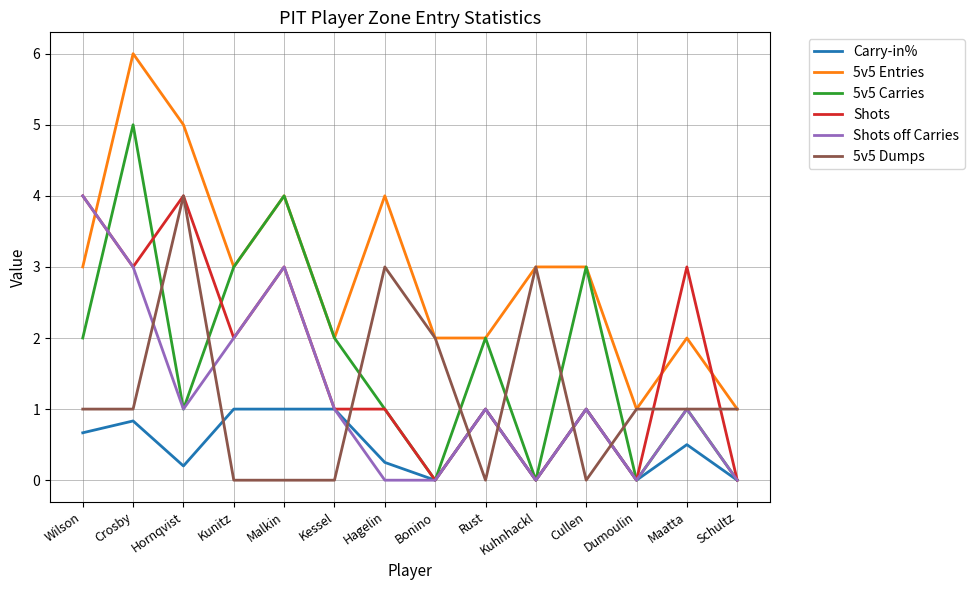

What position from the left is Hornqvist?

3